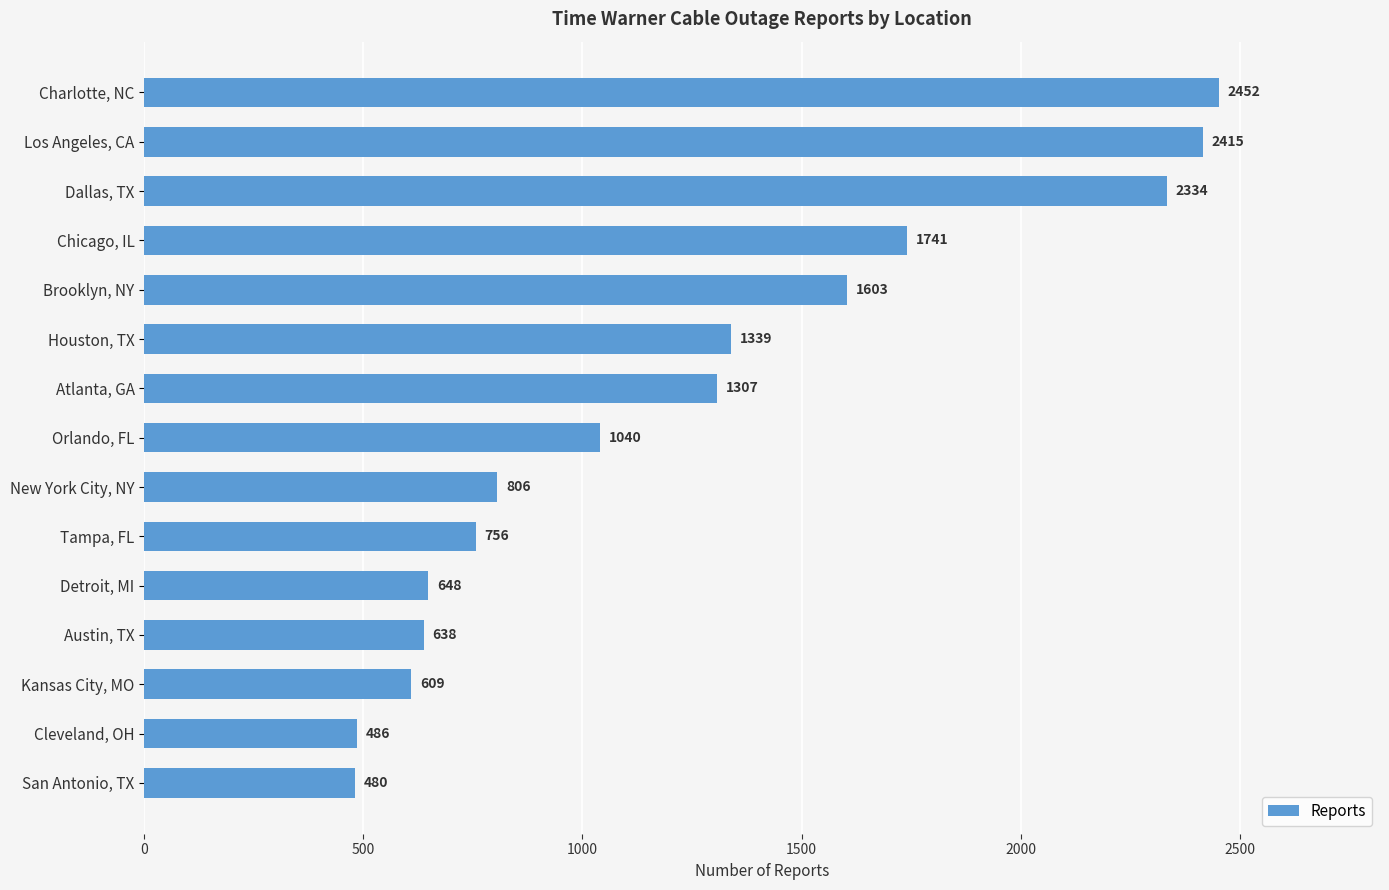

The chart shows a value of 683 at Brooklyn, NY. True or false?

False